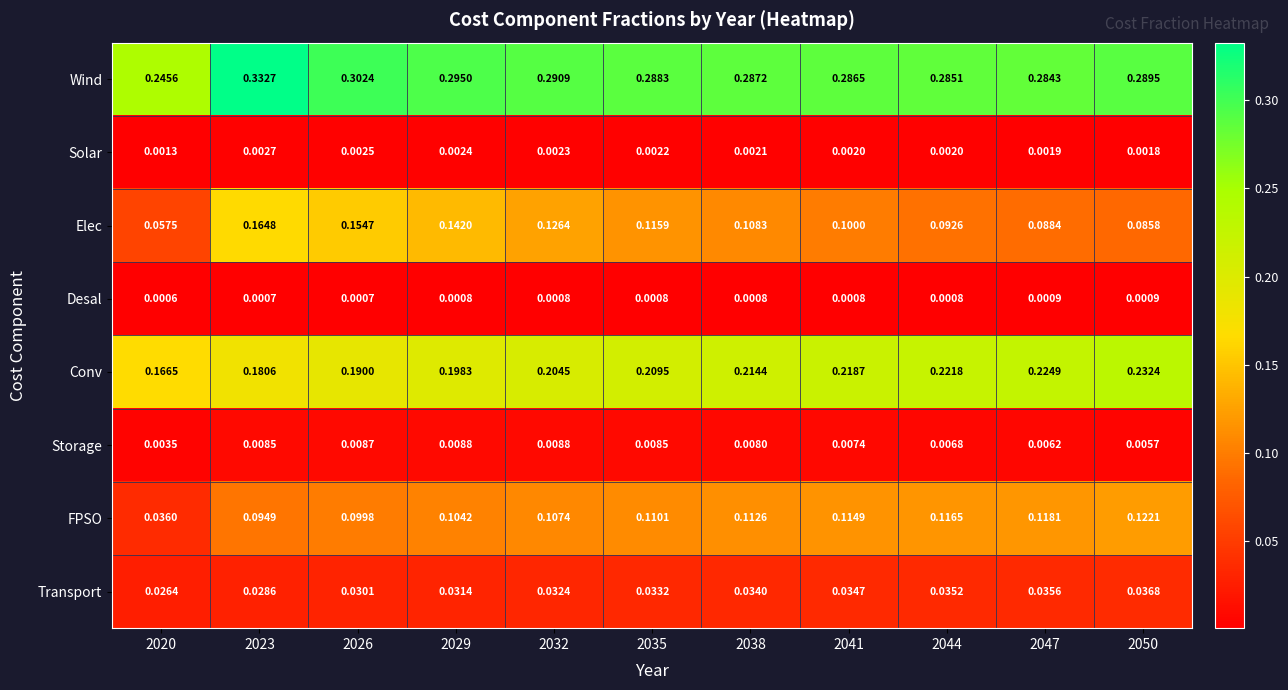

Is the value of Transport at 2041 greater than the value of Elec at 2026?

No